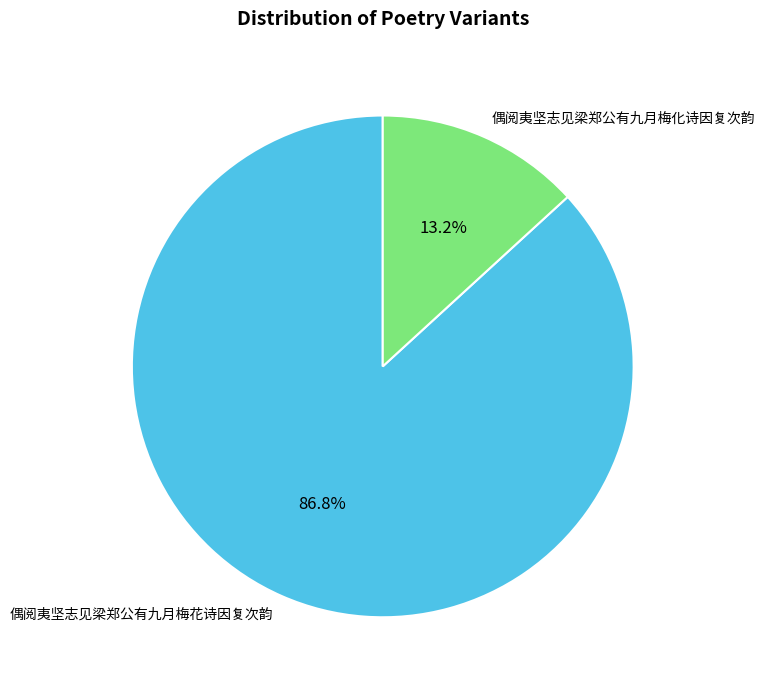

Which slice represents more than half of the pie?

偶阅夷坚志见梁郑公有九月梅花诗因复次韵